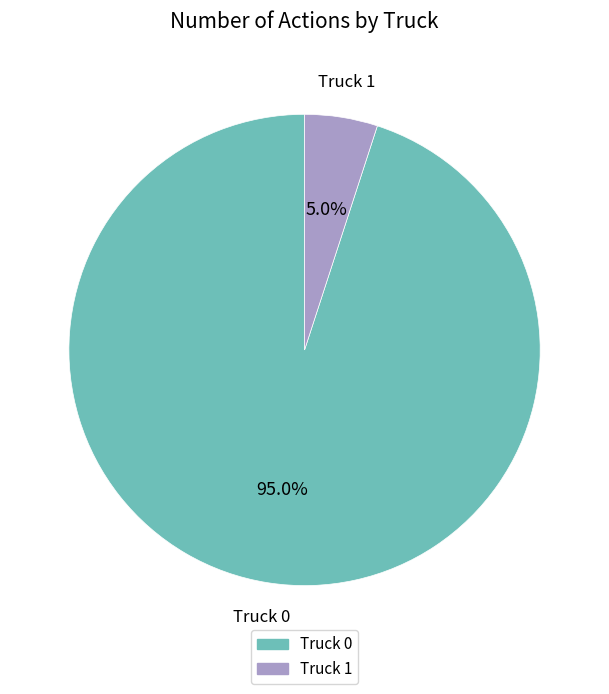

What percentage do Truck 0 and Truck 1 together represent?

100.0%